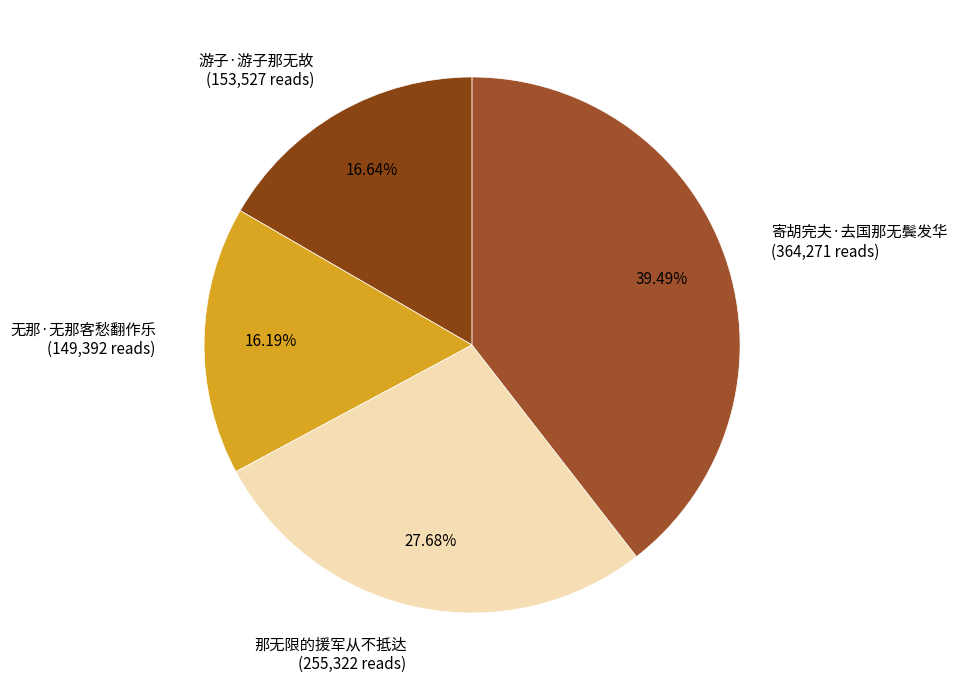

How many segments does this pie chart have?

4